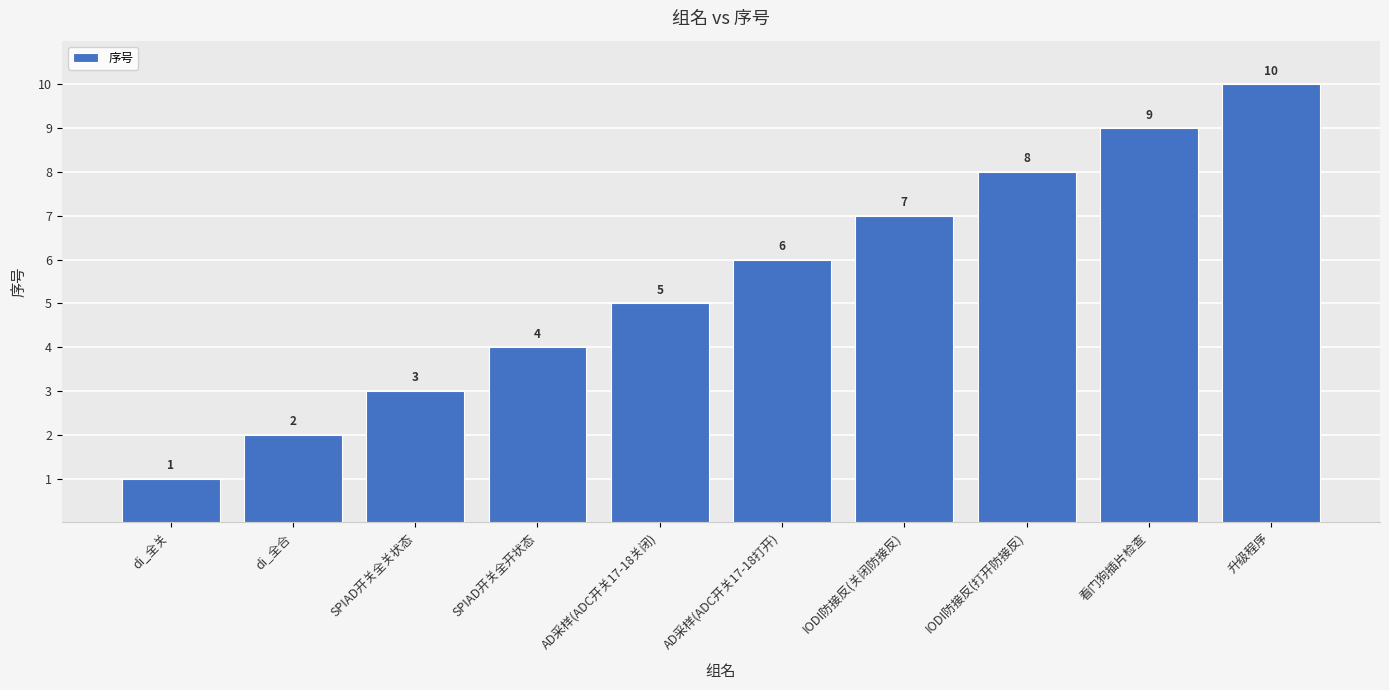

Between IODI防接反(打开防接反) and di_全关, which is larger?

IODI防接反(打开防接反)